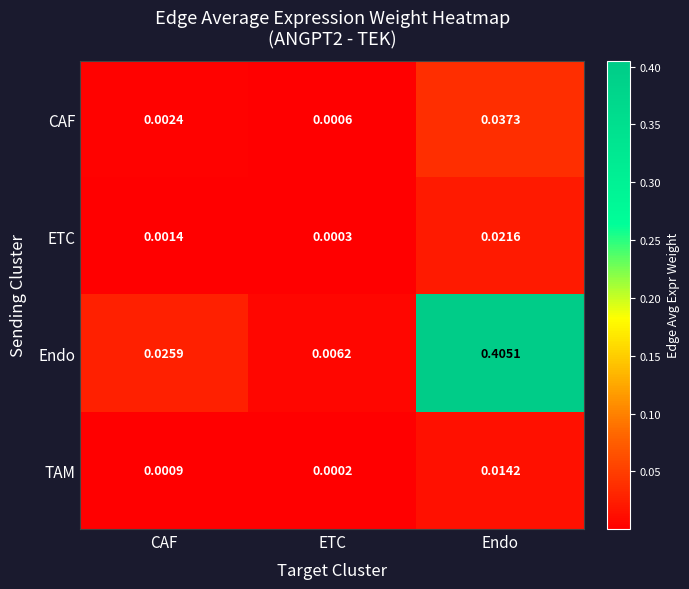

At which category does the chart reach its minimum across all series?

ETC